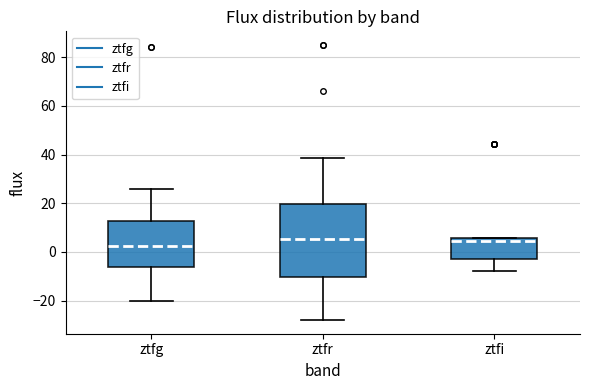

Reading left to right, read every box against the y-axis: the position of its median line, the range the box covers, and the ends of its whiskers. The values are not printed on the chart, so give them approximately, as read against the axis.

ztfg: median 2, box -6 to 12, whiskers -20 to 26
ztfr: median 6, box -10 to 20, whiskers -28 to 38
ztfi: median 4, box -2 to 6, whiskers -8 to 6